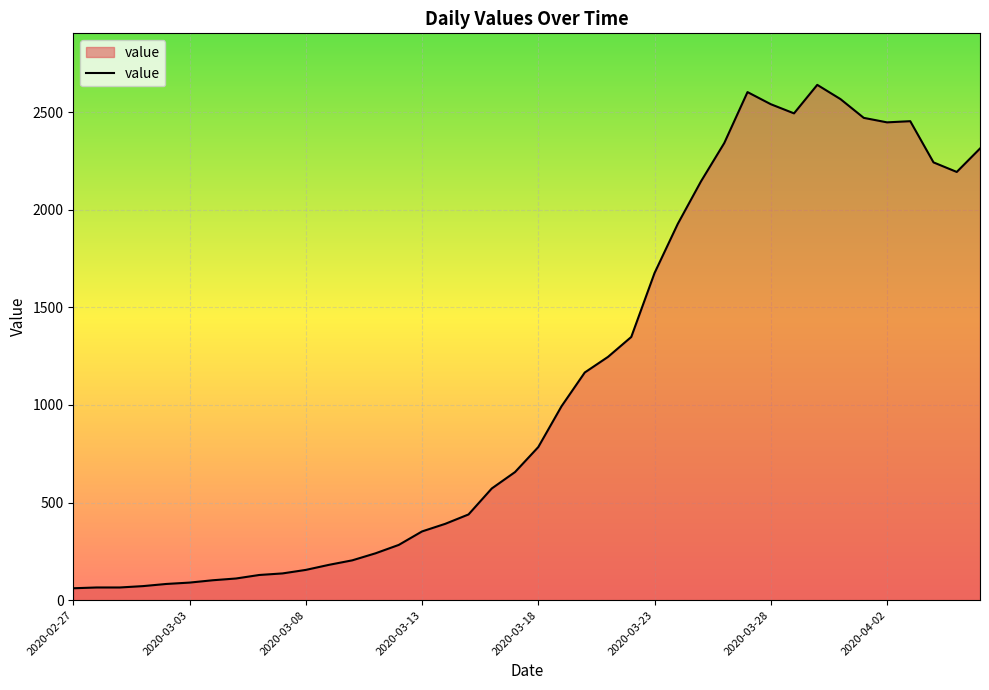

What is the greatest value displayed?

2639